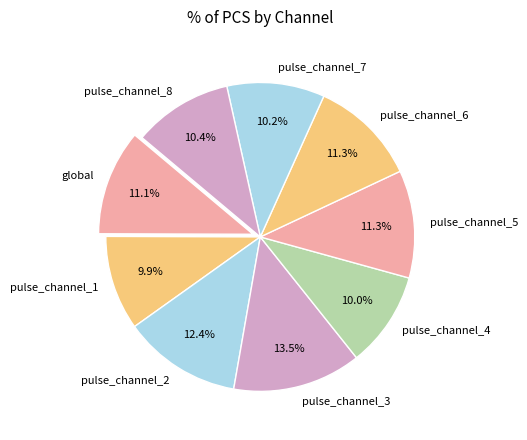

Does global represent more than half of the total?

No